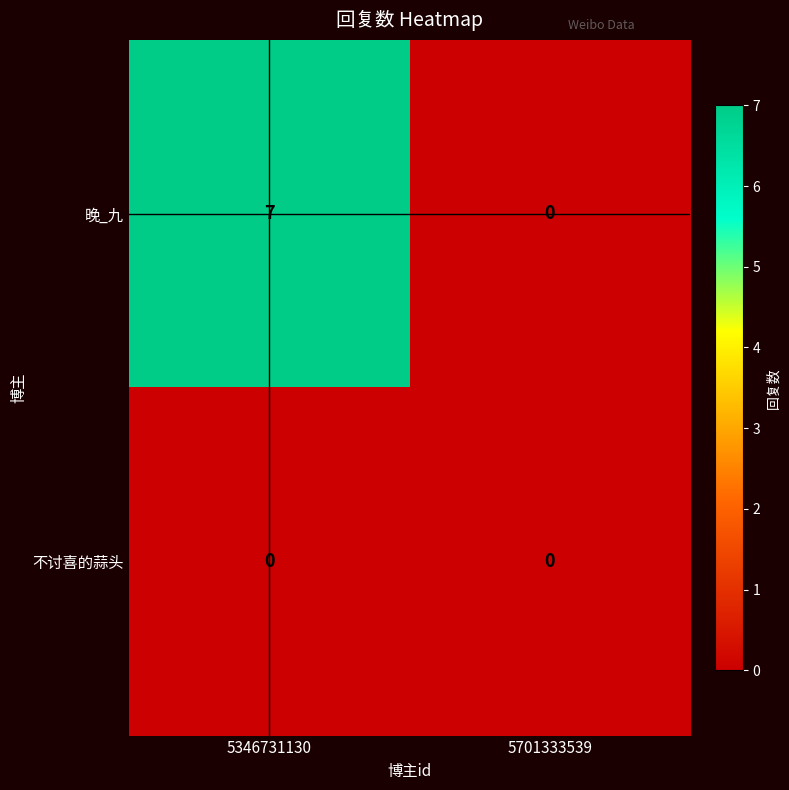

Reading left to right, list all the values displayed in this chart.

晚_九: 7	0
不讨喜的蒜头: 0	0